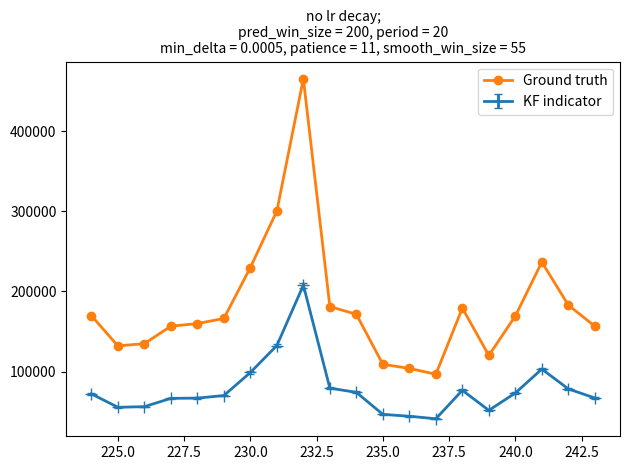

Which series has the largest range (max minus min)?

Ground truth